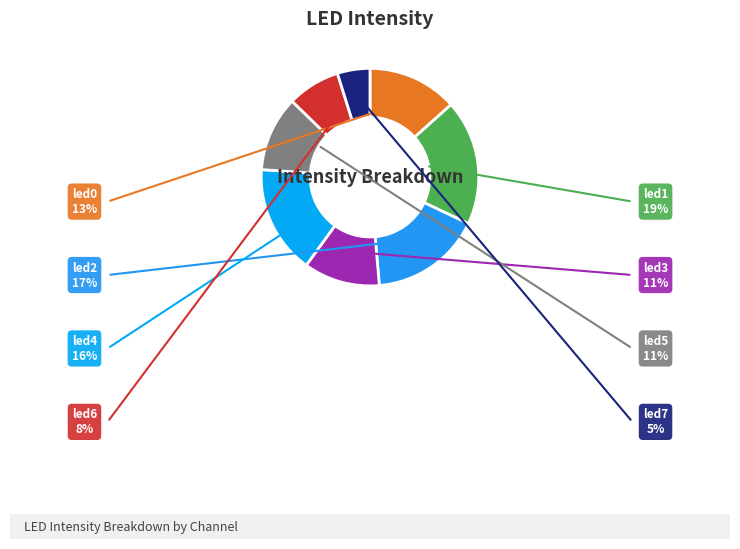

Which has a higher value, led2 or led0?

led2